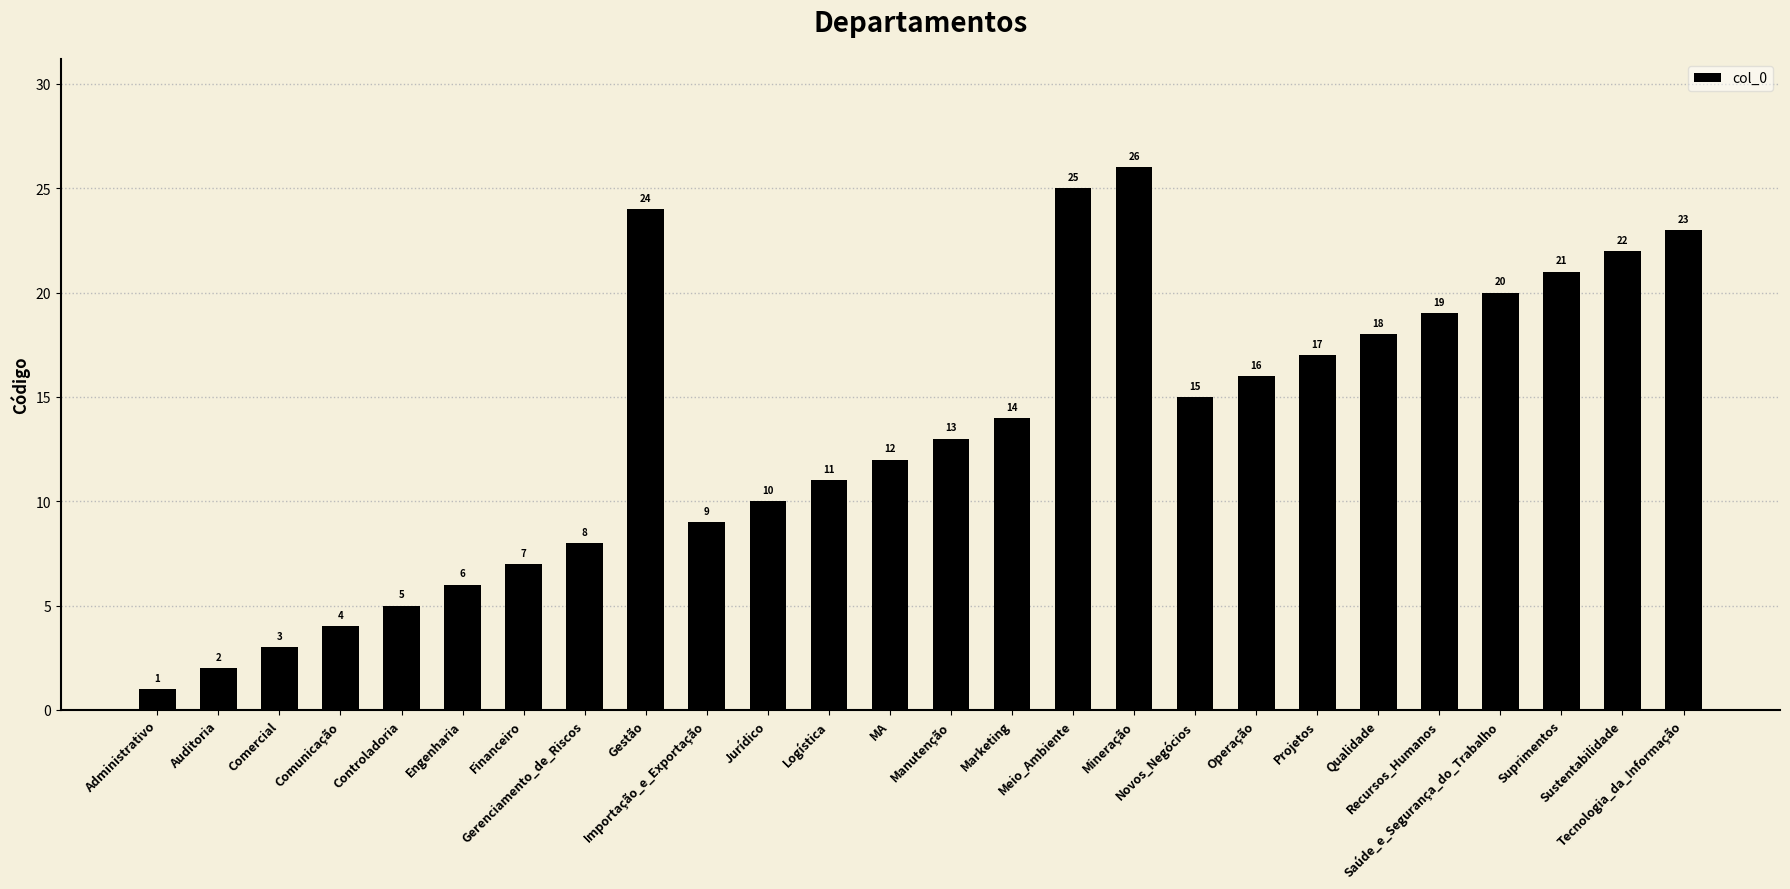

List the labels in order of value, largest first.

Mineração, Meio_Ambiente, Gestão, Tecnologia_da_Informação, Sustentabilidade, Suprimentos, Saúde_e_Segurança_do_Trabalho, Recursos_Humanos, Qualidade, Projetos, Operação, Novos_Negócios, Marketing, Manutenção, MA, Logística, Jurídico, Importação_e_Exportação, Gerenciamento_de_Riscos, Financeiro, Engenharia, Controladoria, Comunicação, Comercial, Auditoria, Administrativo